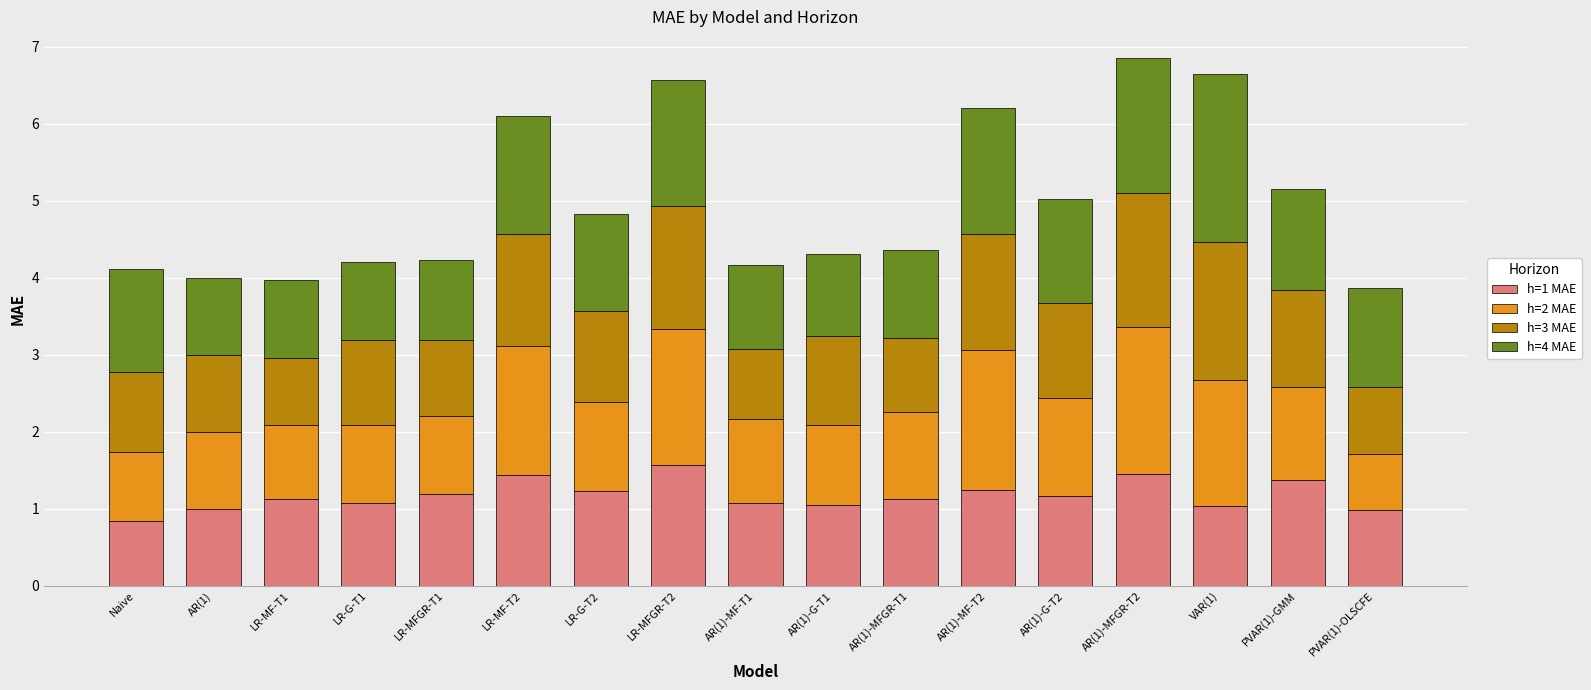

How many categories are shown in the chart?

17